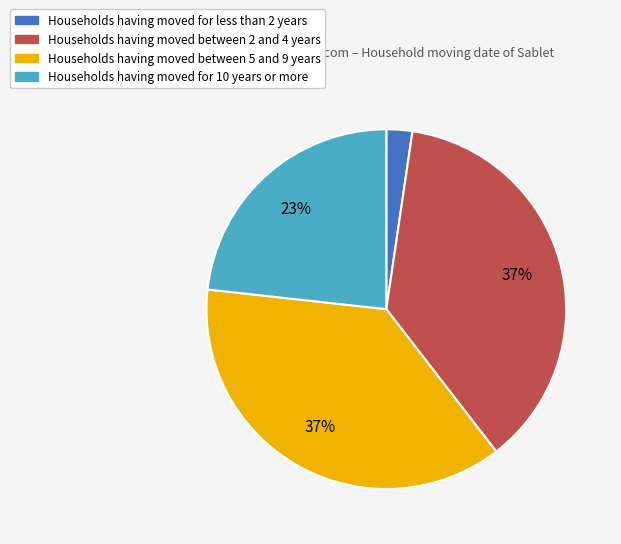

True or false: Households having moved for 10 years or more accounts for 38% of the total.

False